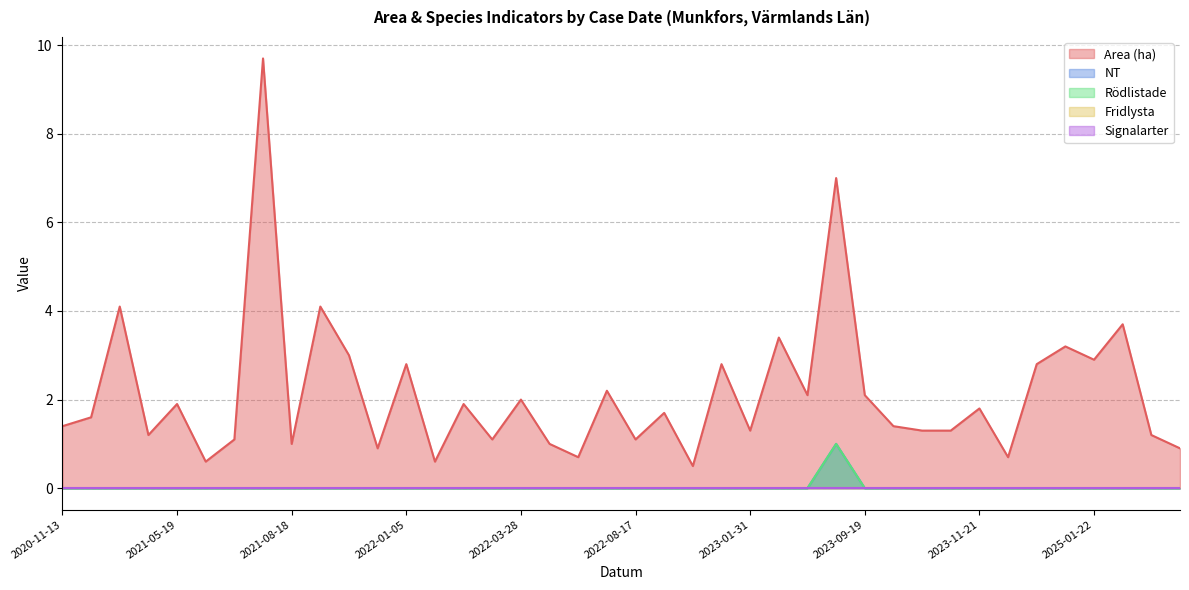

True or false: Signalarter and Area (ha) cross at least once.

False